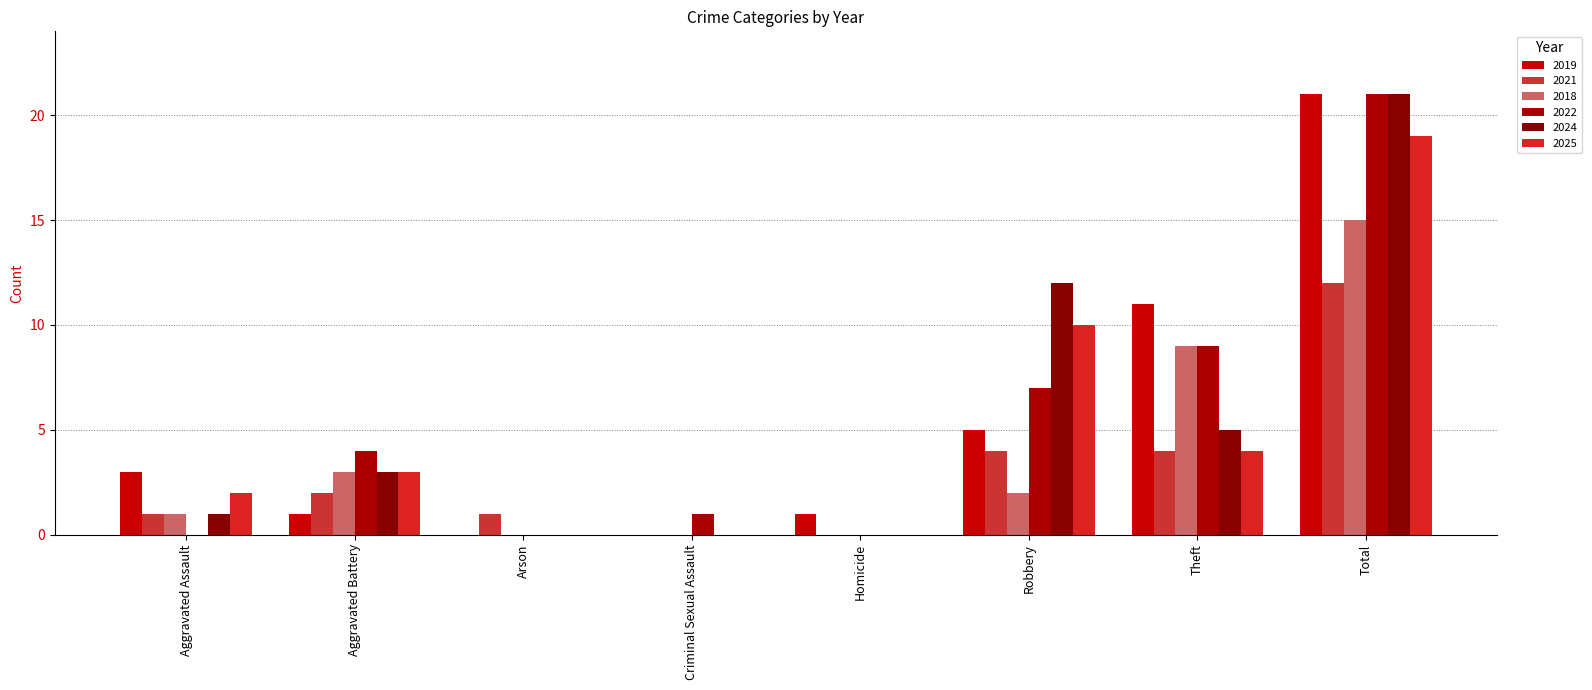

What are all the series names shown in the legend?

2019, 2021, 2018, 2022, 2024, 2025